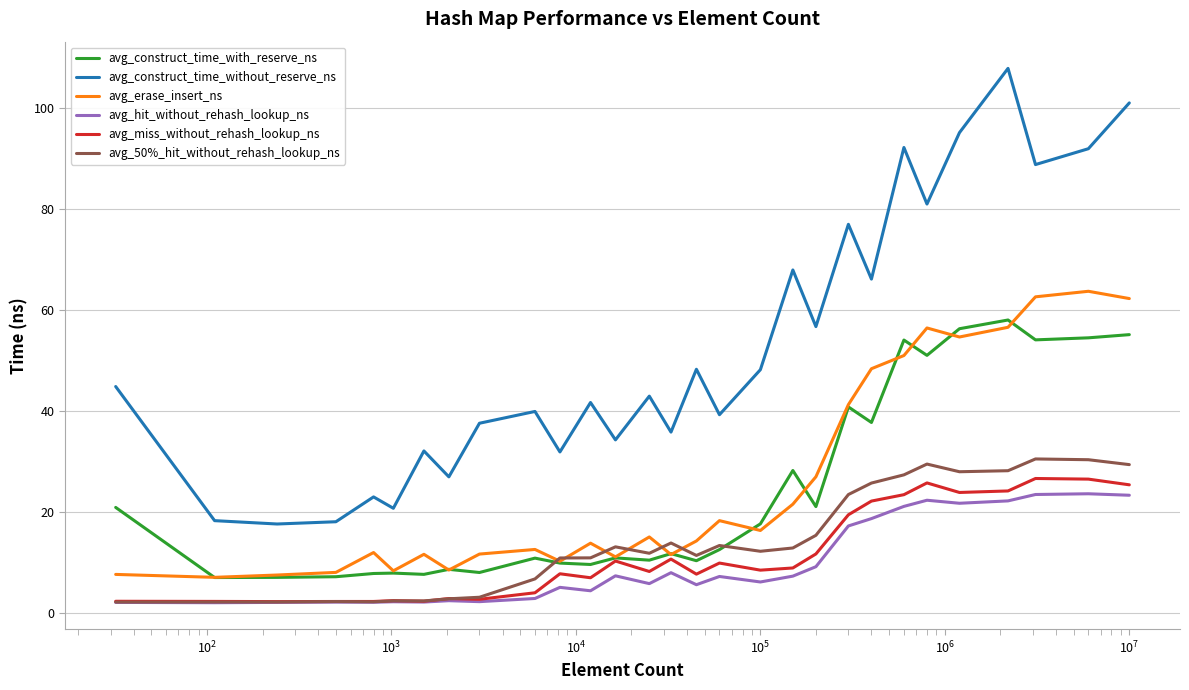

What is the lowest value of the avg_construct_time_without_reserve_ns series?

17.5